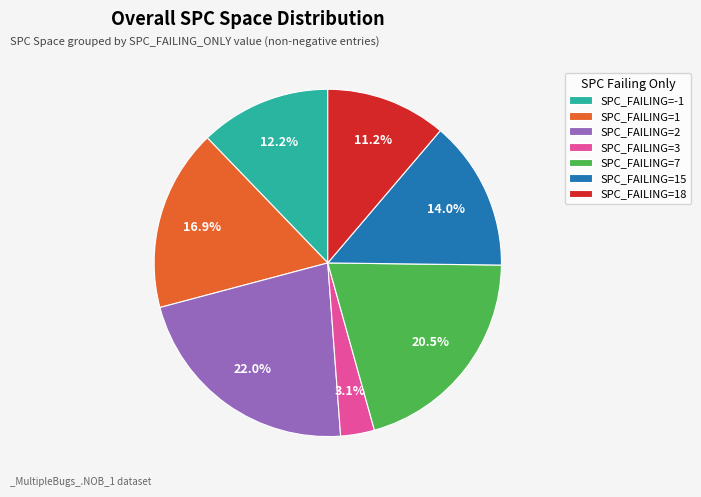

Is there a majority slice in this chart?

No